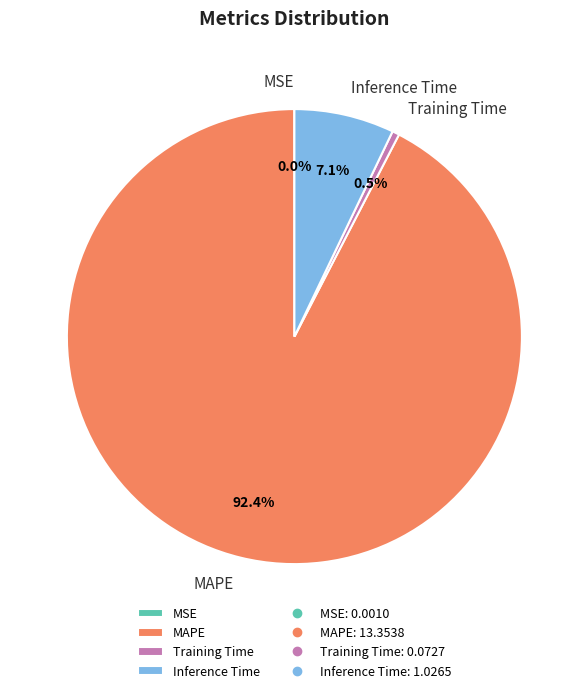

What percentage is NOT represented by Inference Time?

92.9%